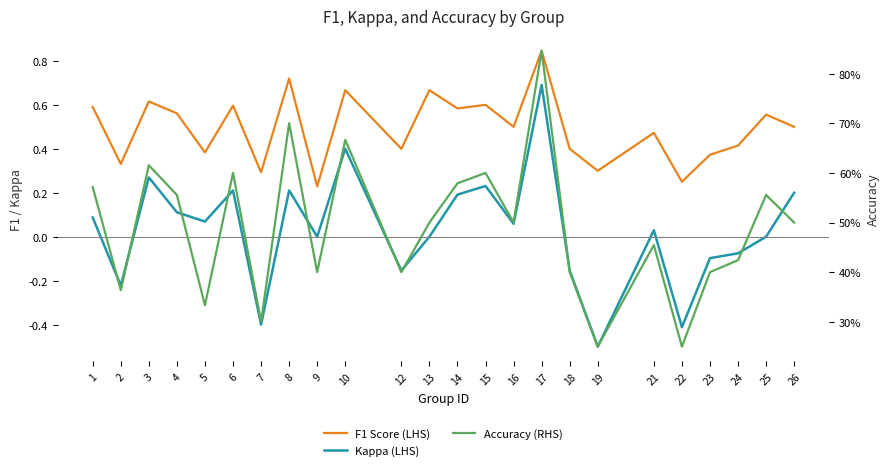

True or false: F1 Score (LHS) and Kappa (LHS) intersect in this chart.

False